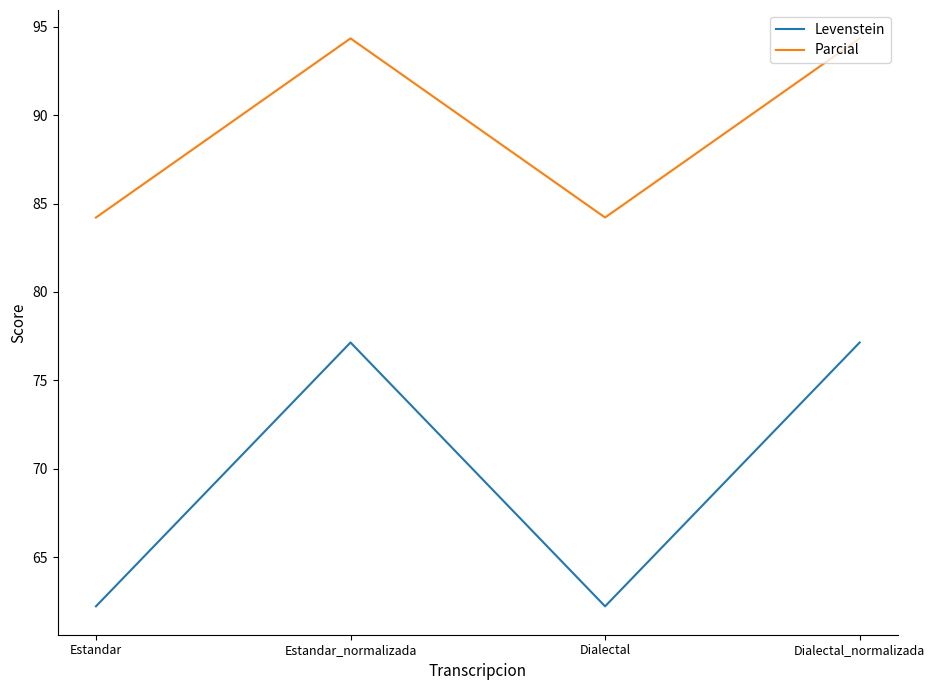

What position from the left is Dialectal_normalizada?

4